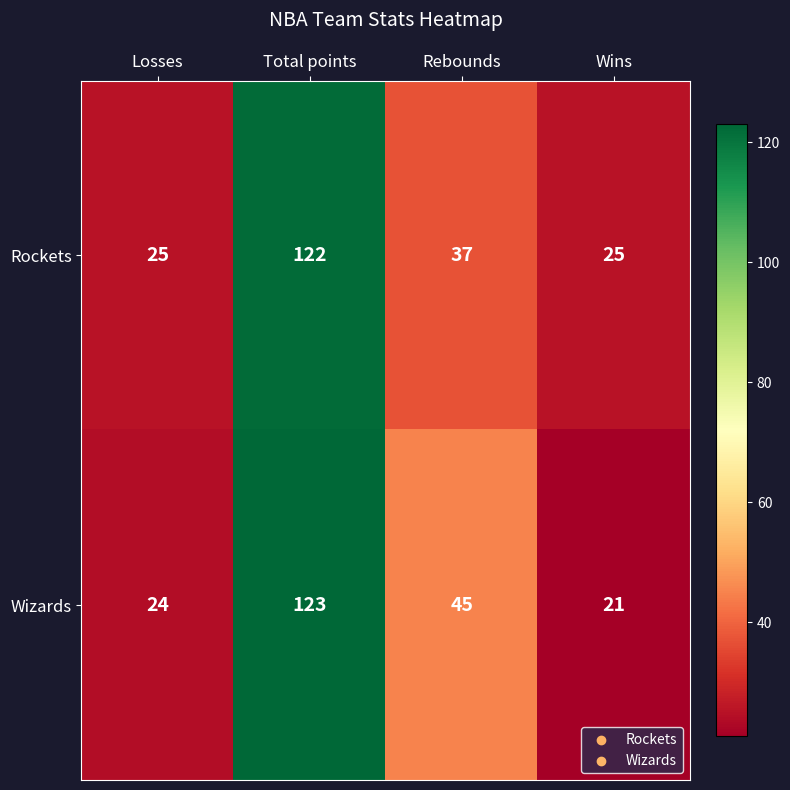

The Wizards series shows 45 at Rebounds. True or false?

True